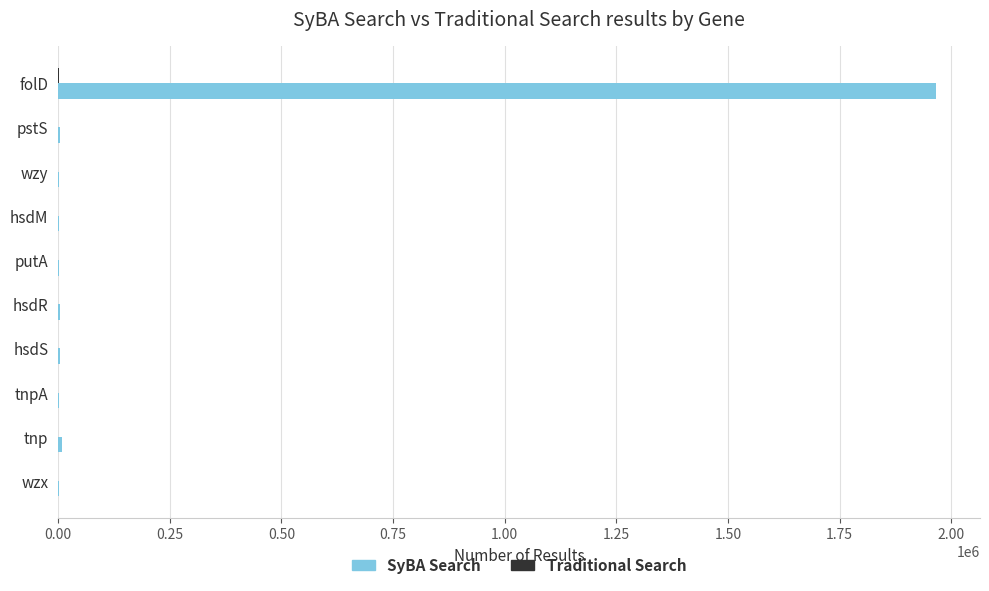

What is the average value of the SyBA Search series?

199791